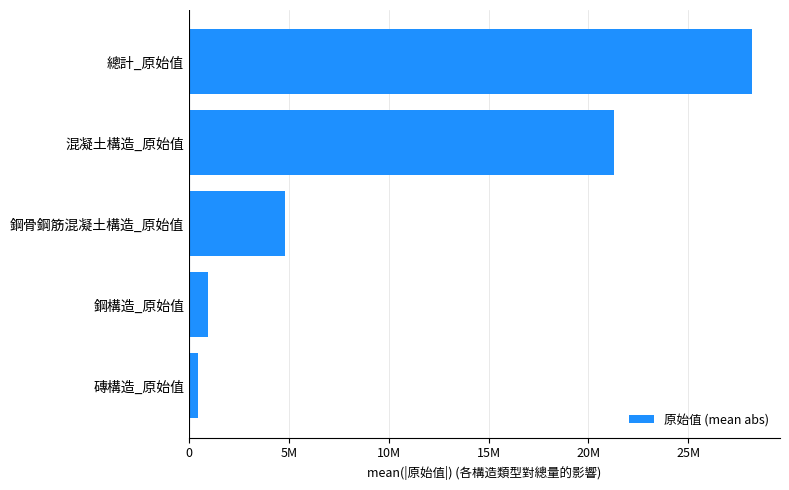

Rank the categories by value from lowest to highest.

磚構造_原始值, 鋼構造_原始值, 鋼骨鋼筋混凝土構造_原始值, 混凝土構造_原始值, 總計_原始值